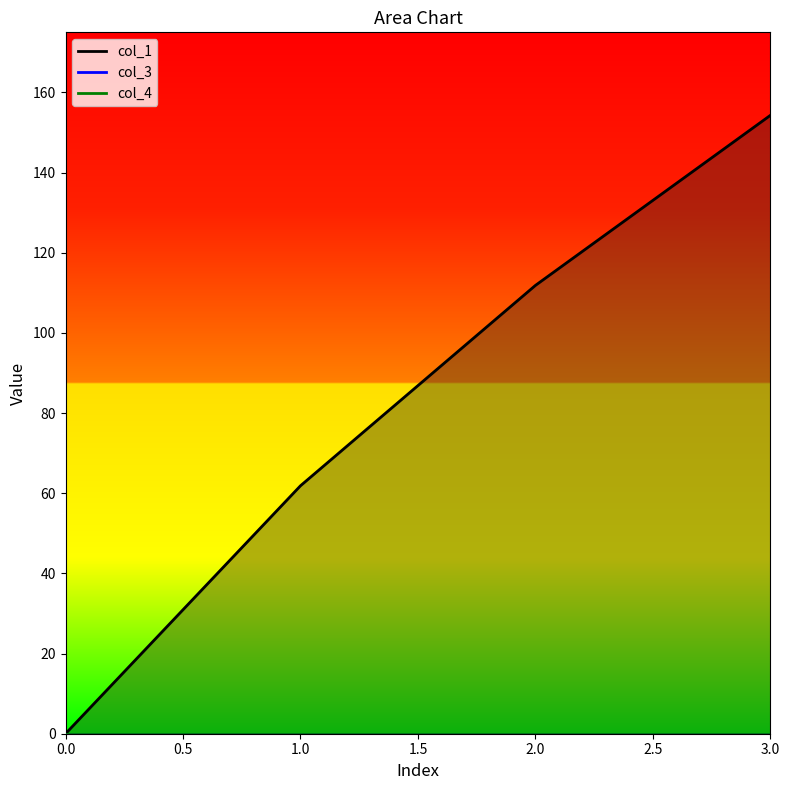

How many distinct data groups are displayed?

3